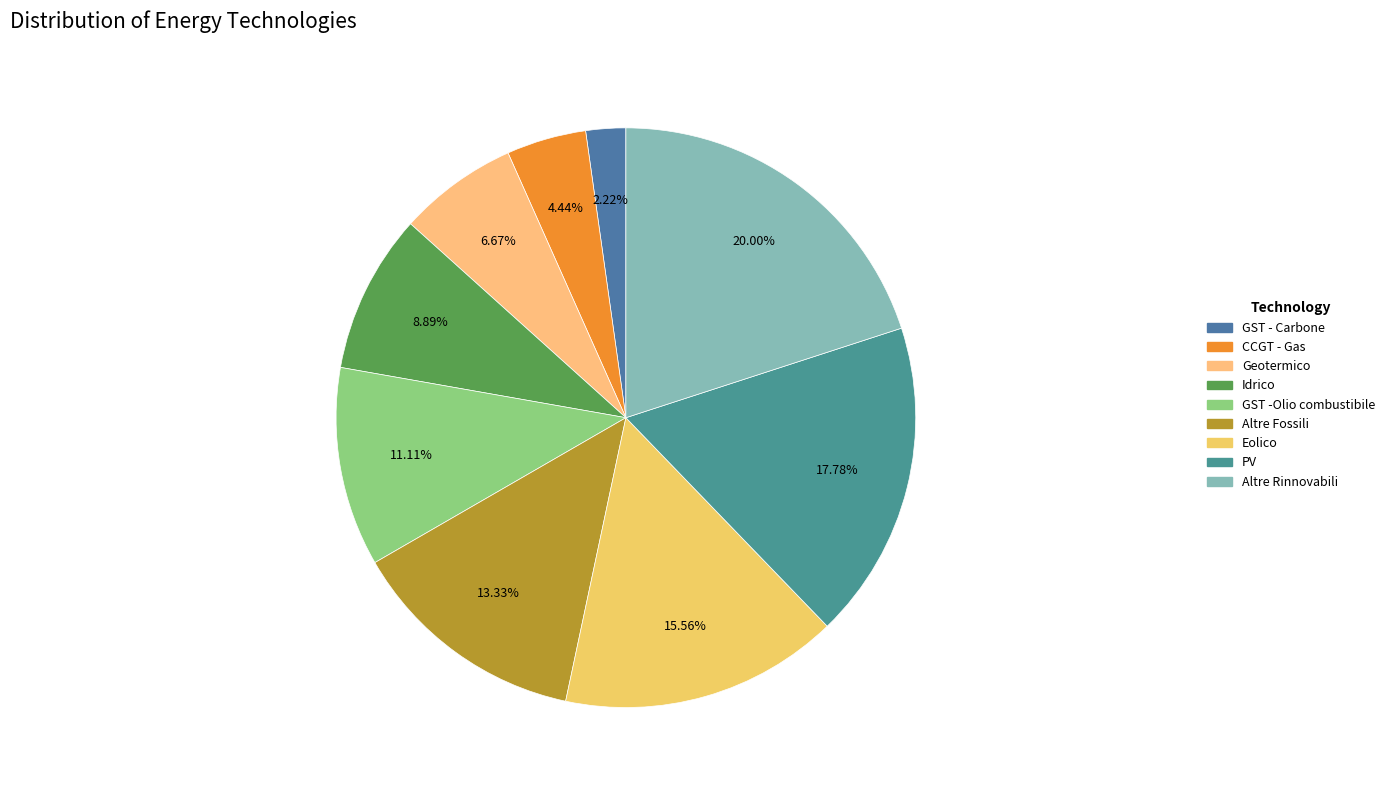

Which category has the smallest portion of the pie?

GST - Carbone